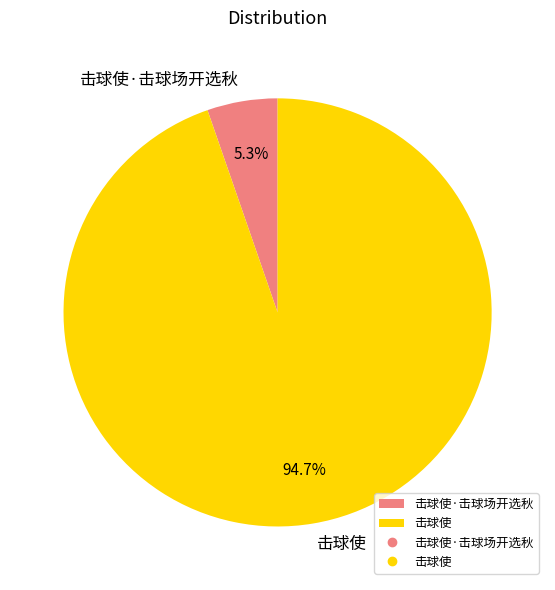

Which category has the biggest portion of the pie?

击球使